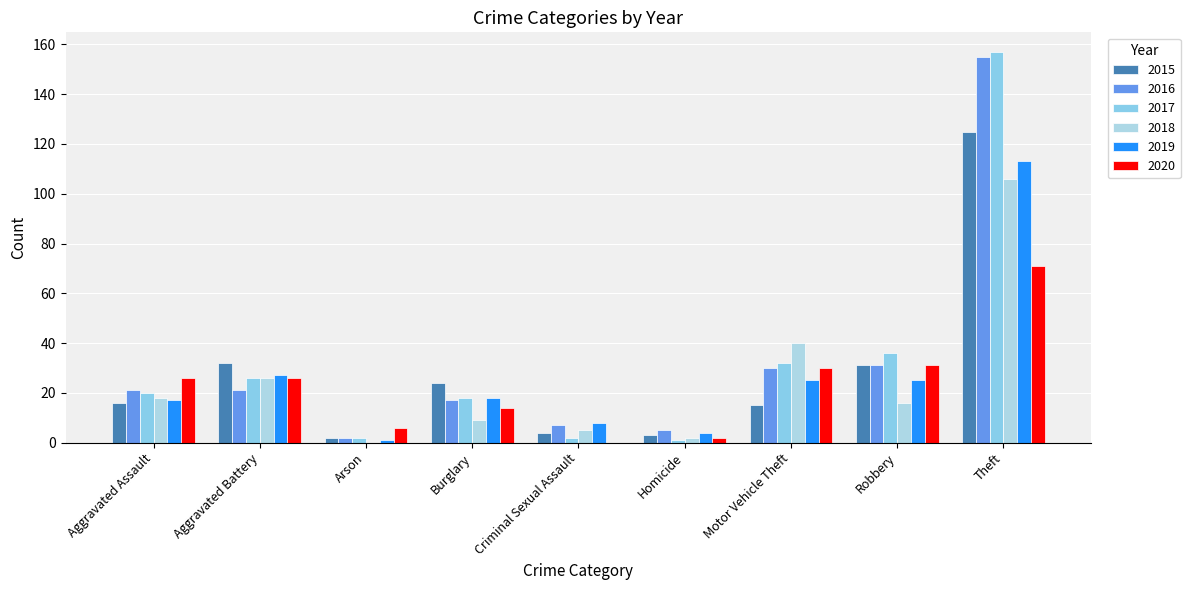

How many data points does each series have?

9